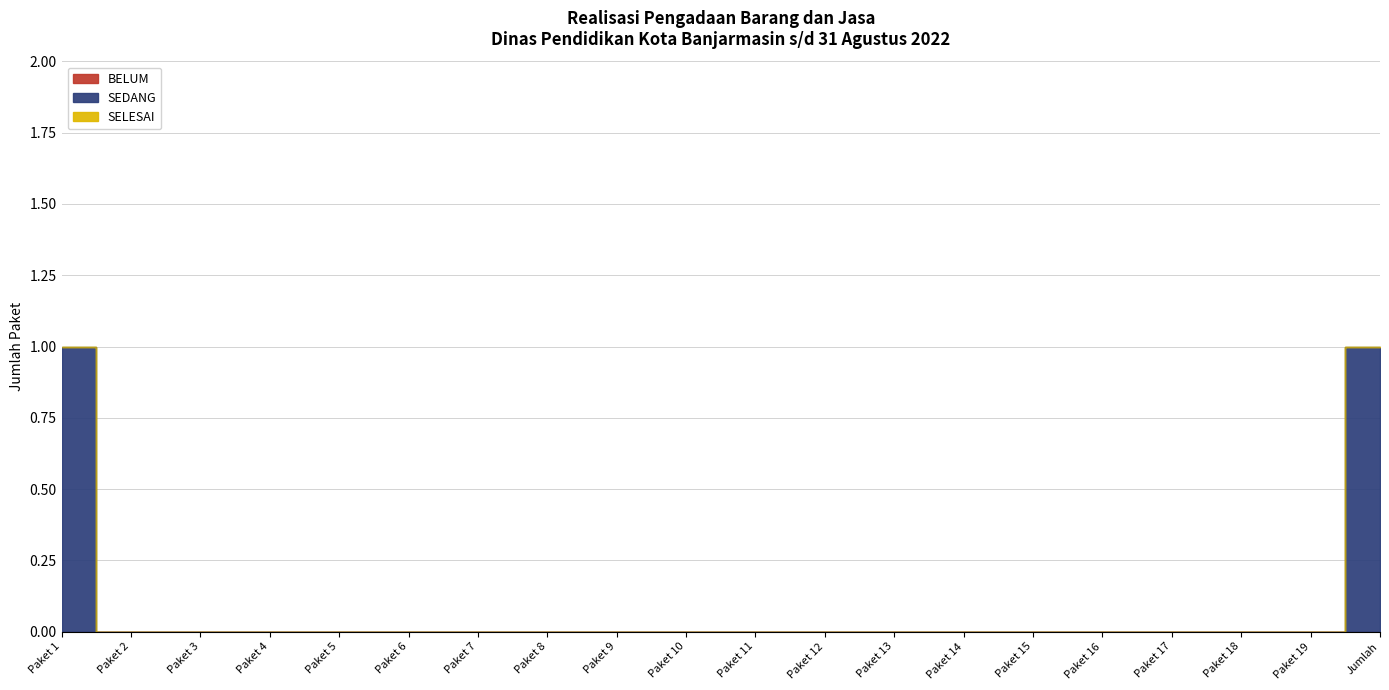

Reading right to left, transcribe all the data shown in this chart.

BELUM: Jumlah=0	Paket 19=0	Paket 18=0	Paket 17=0	Paket 16=0	Paket 15=0	Paket 14=0	Paket 13=0	Paket 12=0	Paket 11=0	Paket 10=0	Paket 9=0	Paket 8=0	Paket 7=0	Paket 6=0	Paket 5=0	Paket 4=0	Paket 3=0	Paket 2=0	Paket 1=0
SEDANG: Jumlah=1	Paket 19=0	Paket 18=0	Paket 17=0	Paket 16=0	Paket 15=0	Paket 14=0	Paket 13=0	Paket 12=0	Paket 11=0	Paket 10=0	Paket 9=0	Paket 8=0	Paket 7=0	Paket 6=0	Paket 5=0	Paket 4=0	Paket 3=0	Paket 2=0	Paket 1=1
SELESAI: Jumlah=0	Paket 19=0	Paket 18=0	Paket 17=0	Paket 16=0	Paket 15=0	Paket 14=0	Paket 13=0	Paket 12=0	Paket 11=0	Paket 10=0	Paket 9=0	Paket 8=0	Paket 7=0	Paket 6=0	Paket 5=0	Paket 4=0	Paket 3=0	Paket 2=0	Paket 1=0